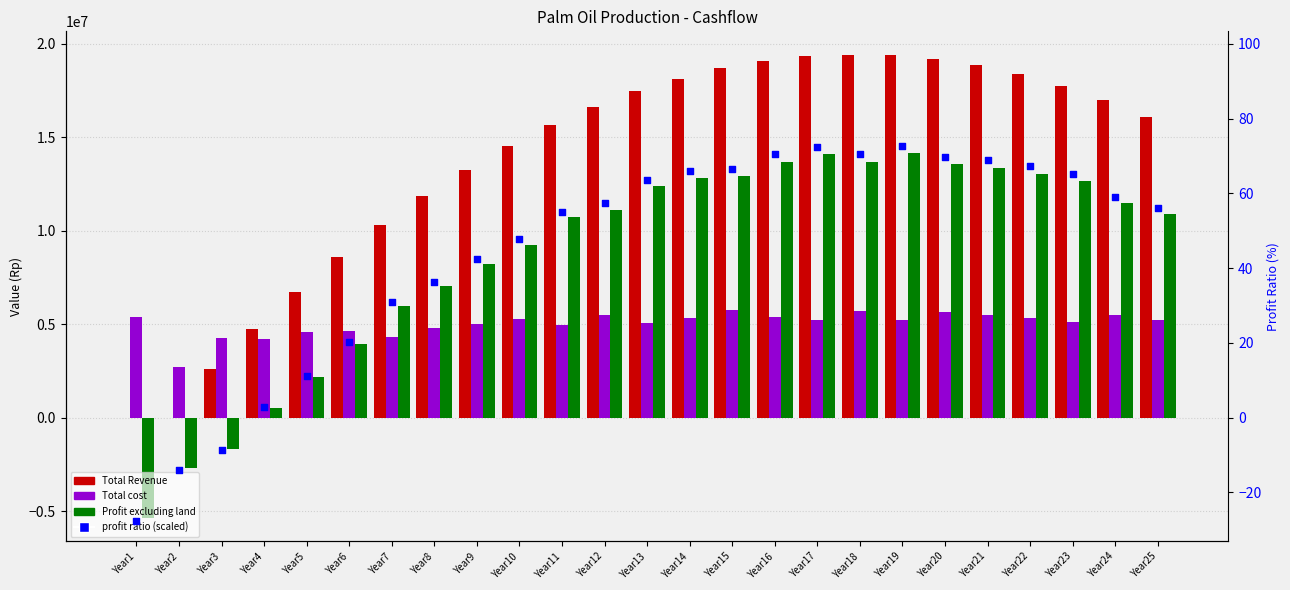

Which series has the largest total across all categories?

Total Revenue